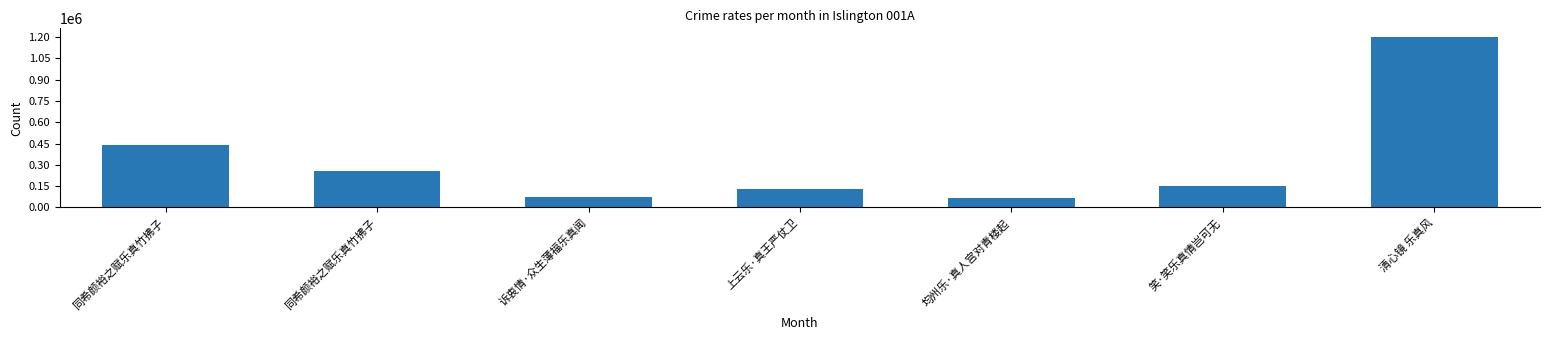

How many values are below 150314?

3